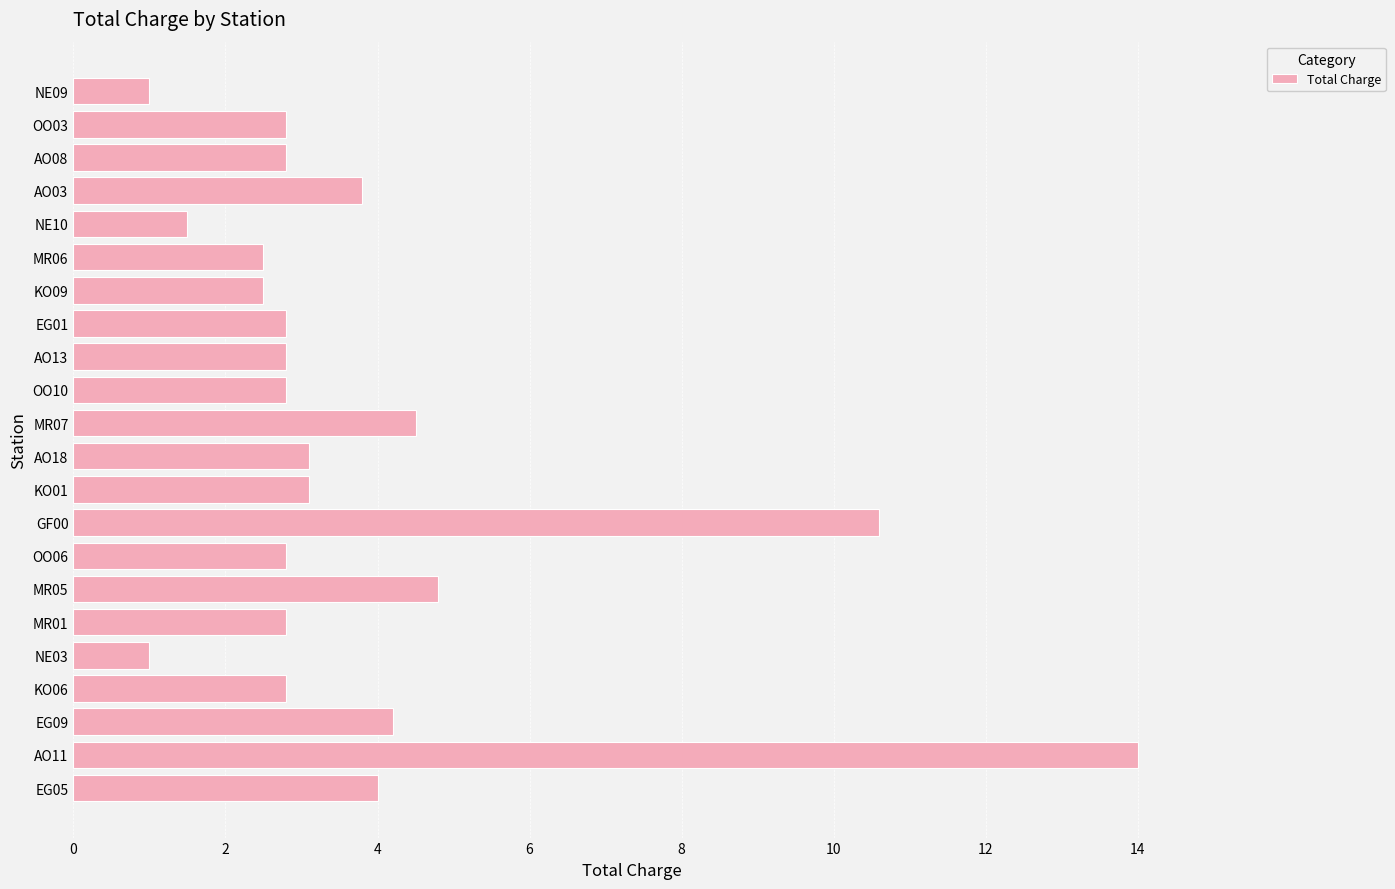

What is the greatest value displayed?

14.0